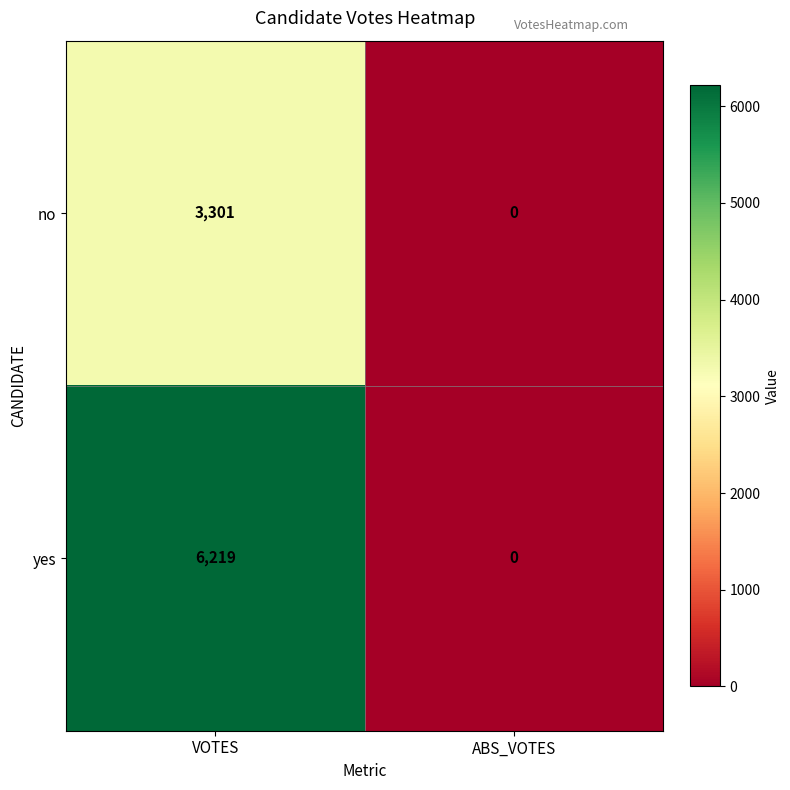

What is the total value across all series at VOTES?

9520